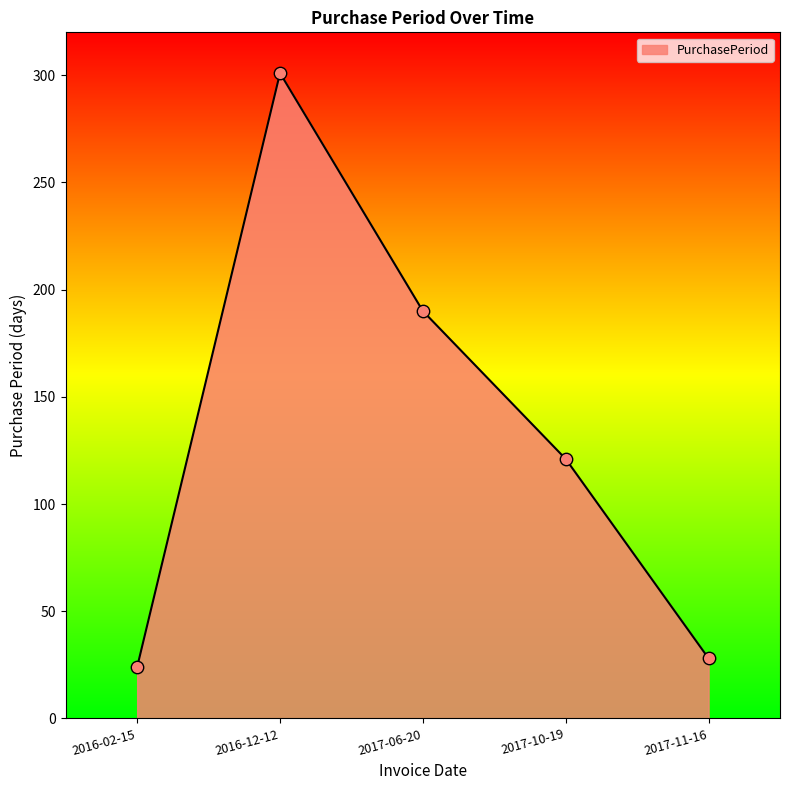

What is the change in value from 2017-06-20 to 2017-11-16?

-162